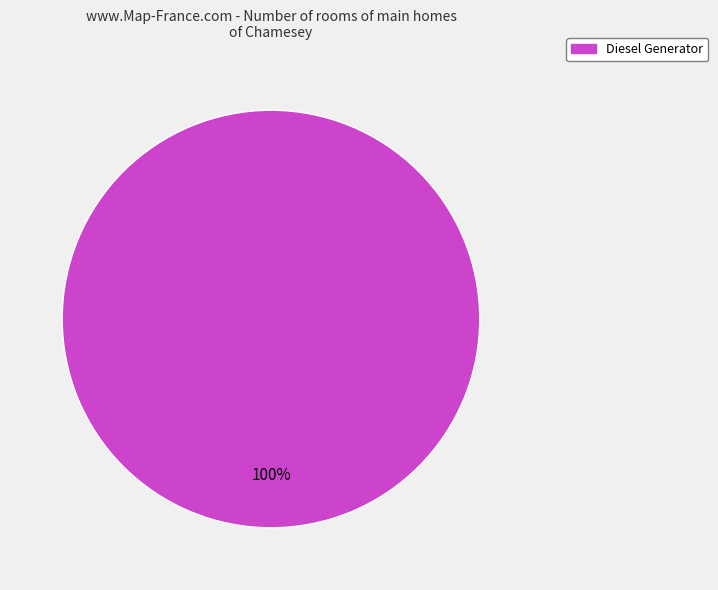

How many segments does this pie chart have?

1